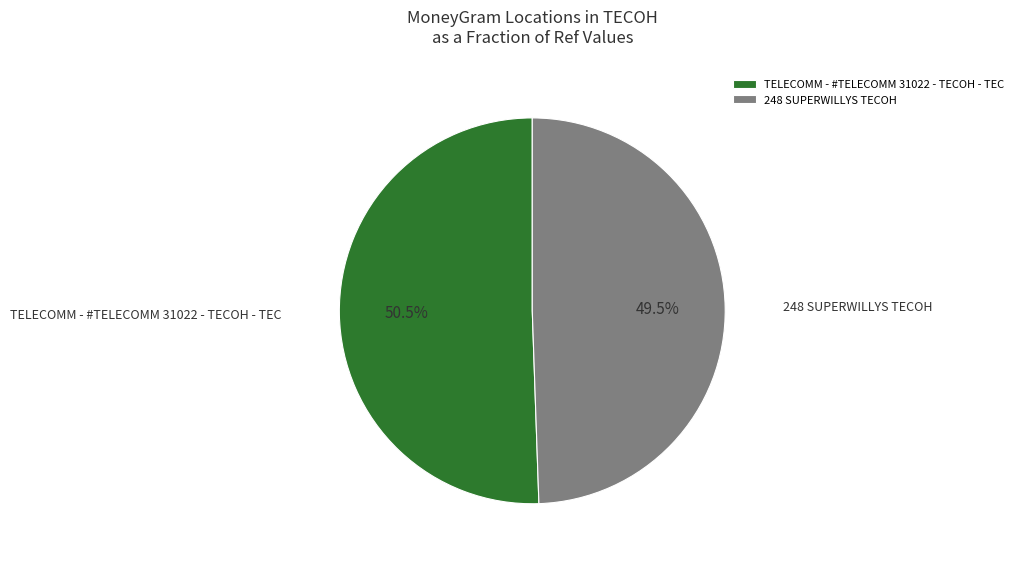

Which slice is the largest?

TELECOMM - #TELECOMM 31022 - TECOH - TEC